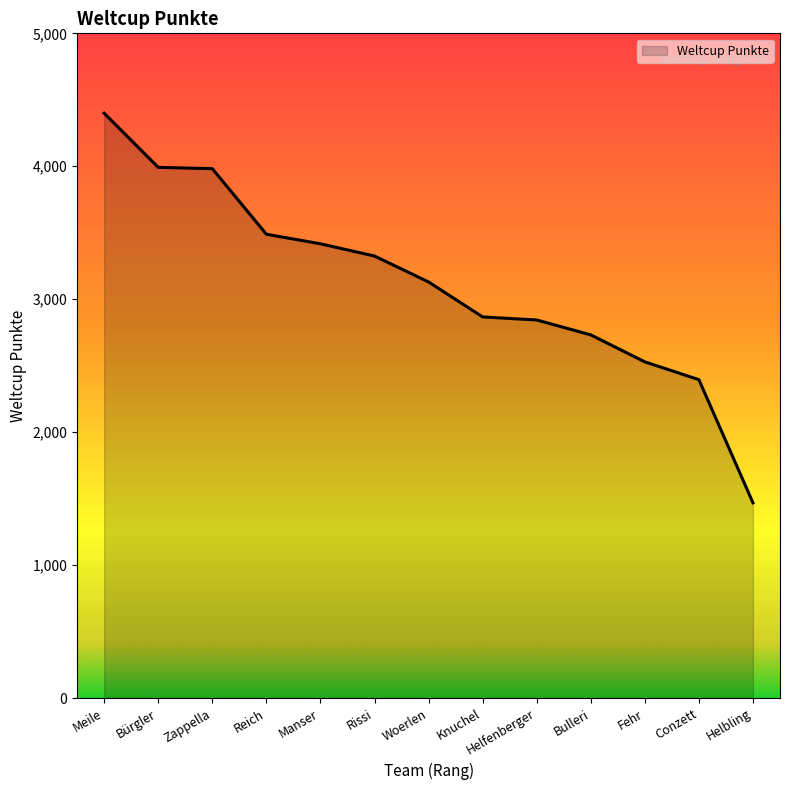

Is it true that the value at Manser is 3417?

True